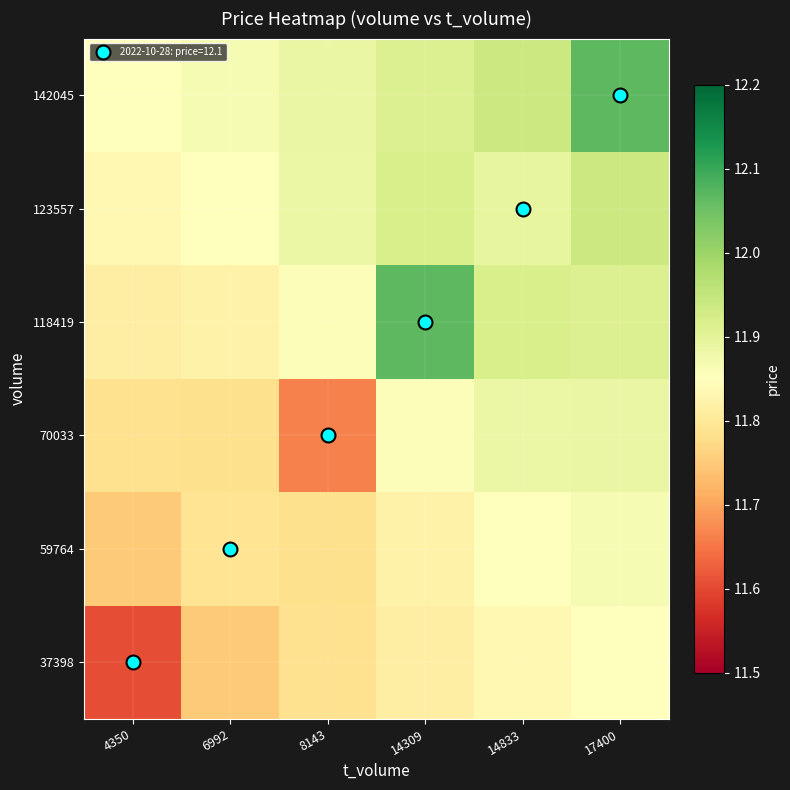

How many data points does each series have?

6